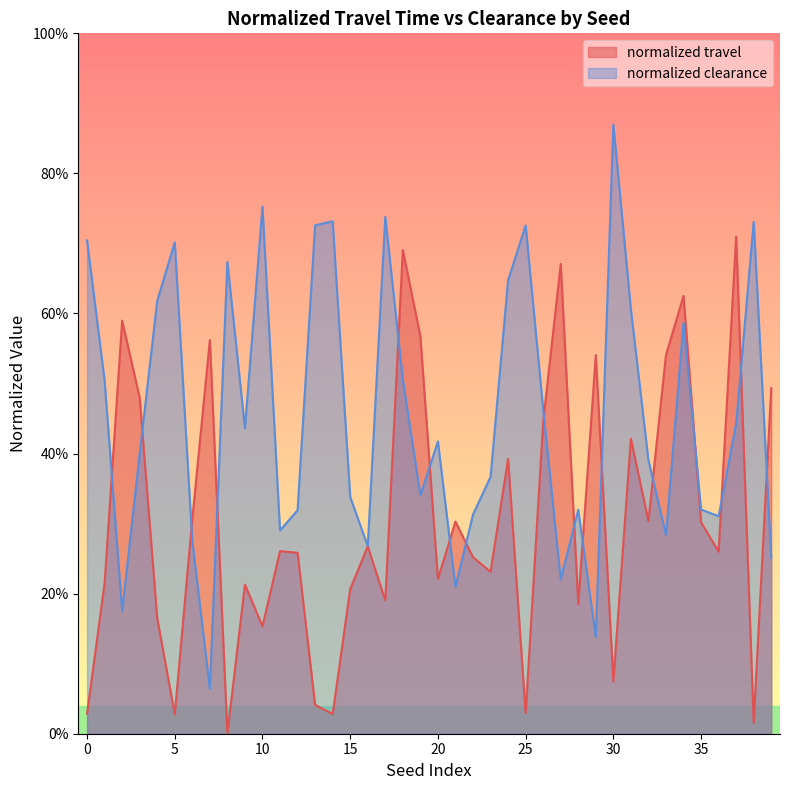

Is the value of normalized travel at 4 greater than the value of normalized clearance at 3?

No